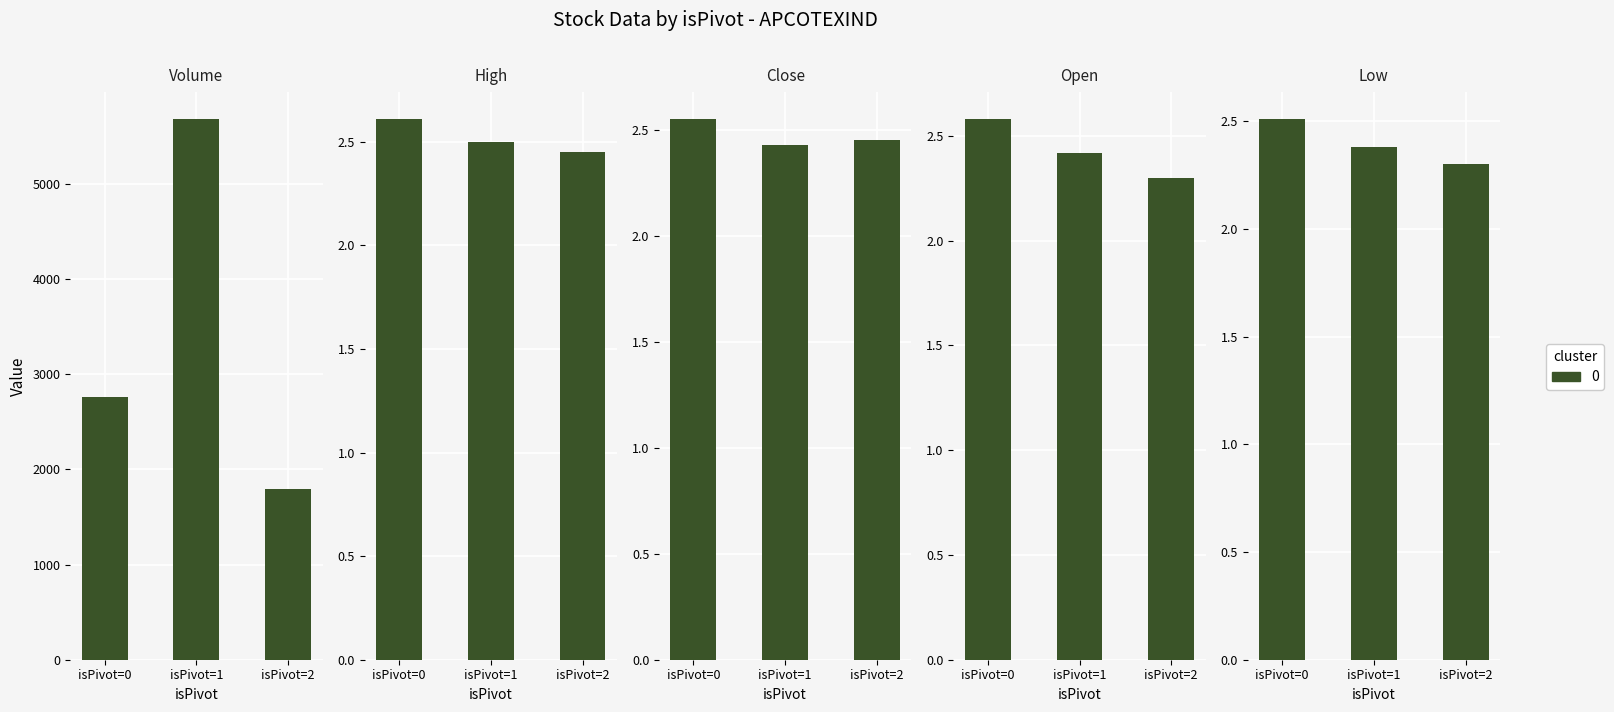

What is the minimum value shown in the chart?

2.3